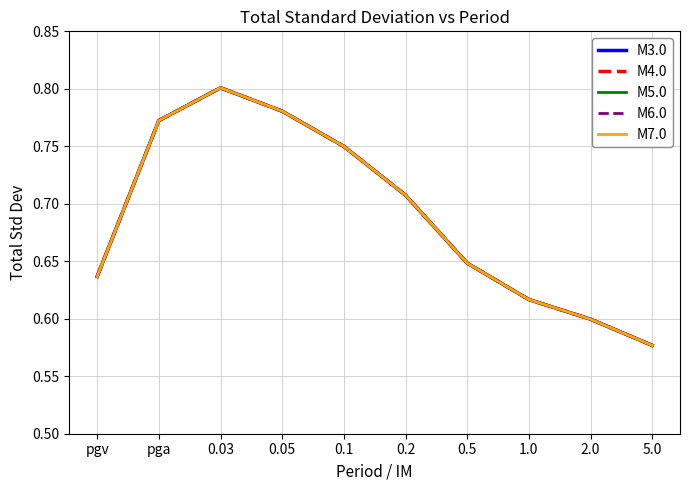

What position from the right is 0.2?

5